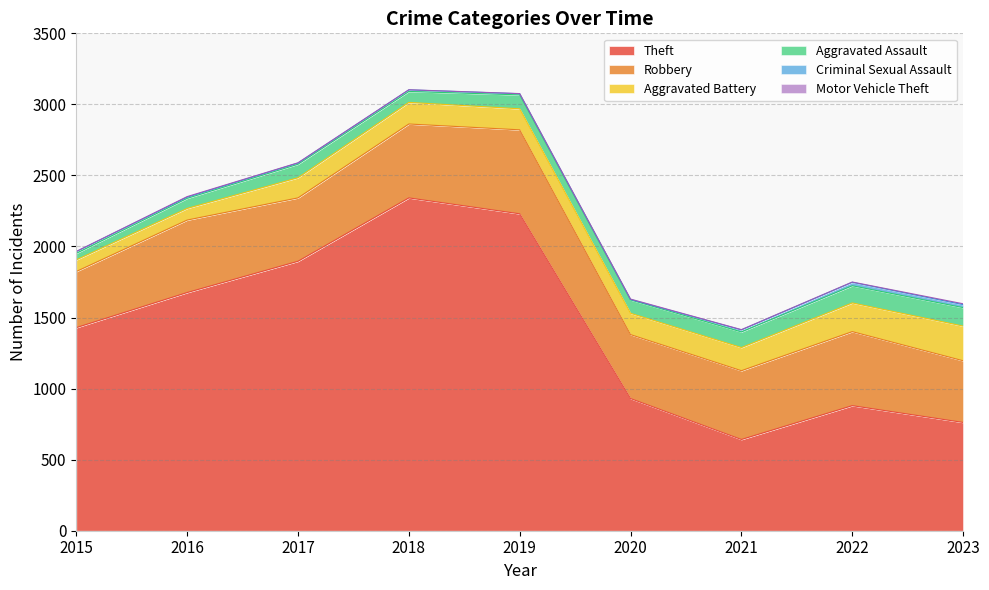

What is the sum of all Theft values?

12787